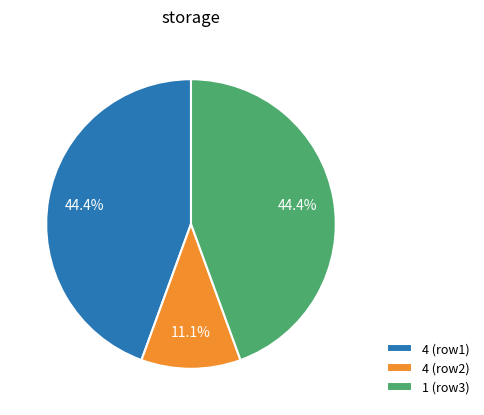

Which slice is the smallest?

4 (row2)